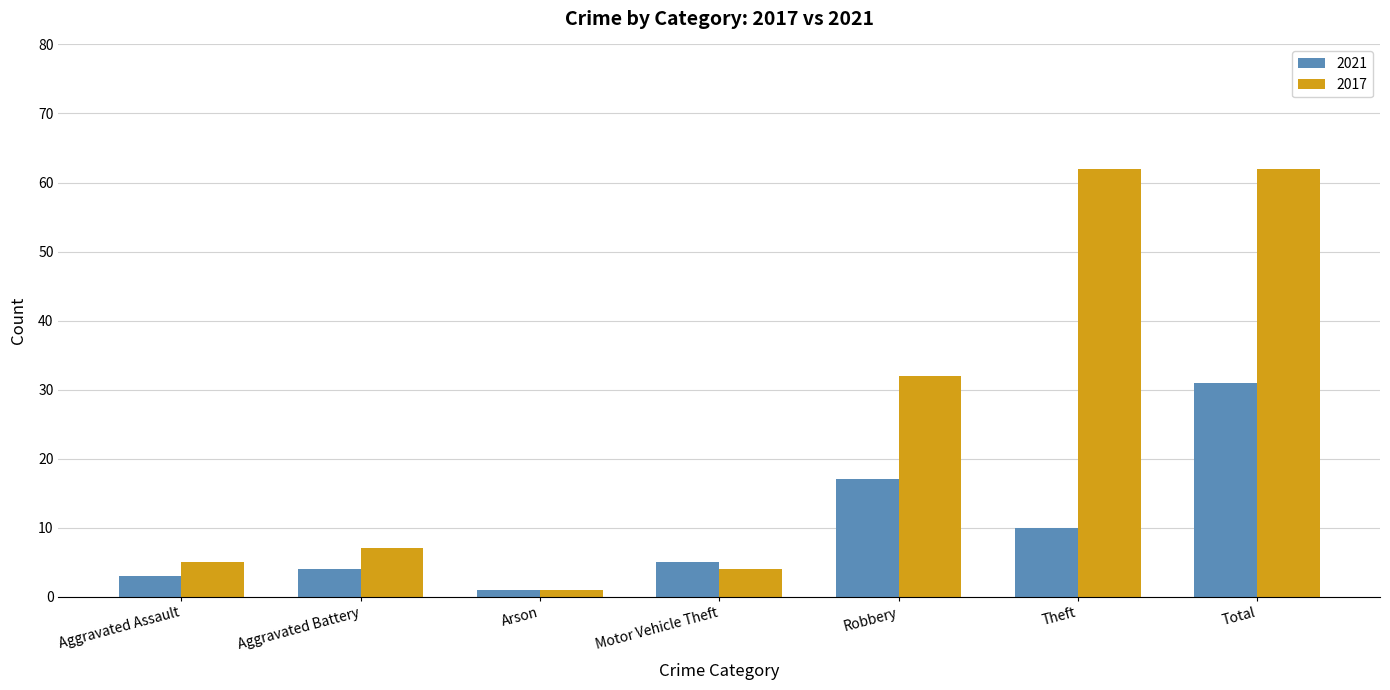

What are all the series names shown in the legend?

2021, 2017